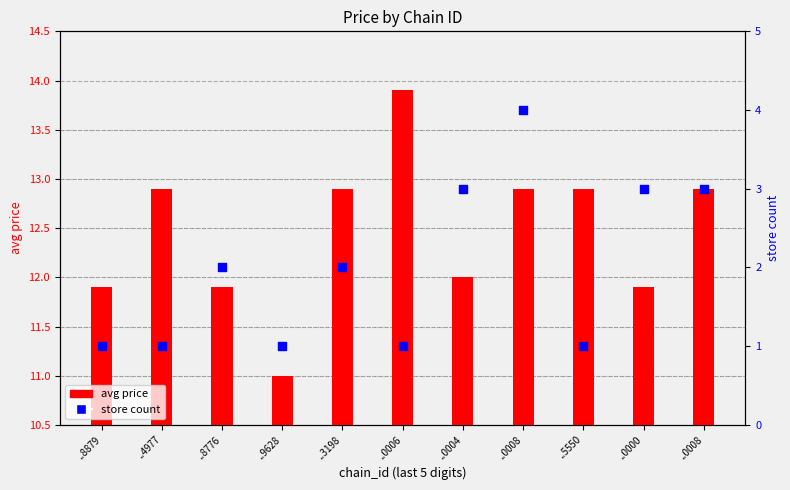

Which series has the largest Y range (max minus min)?

store count